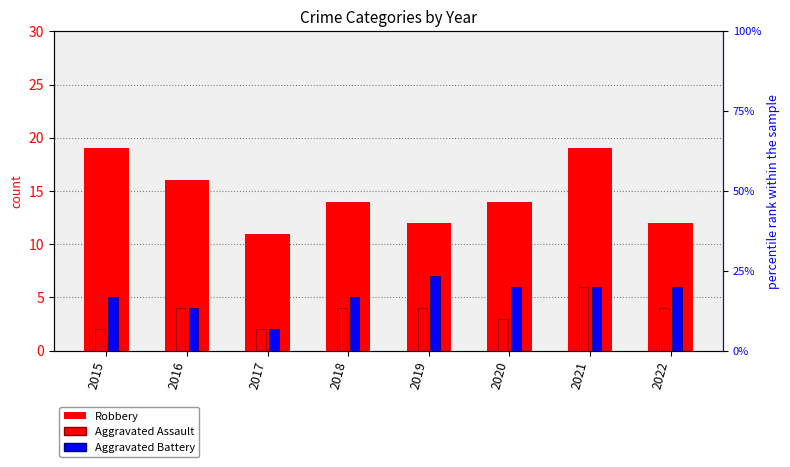

What are all the series names shown in the legend?

Robbery, Aggravated Assault, Aggravated Battery